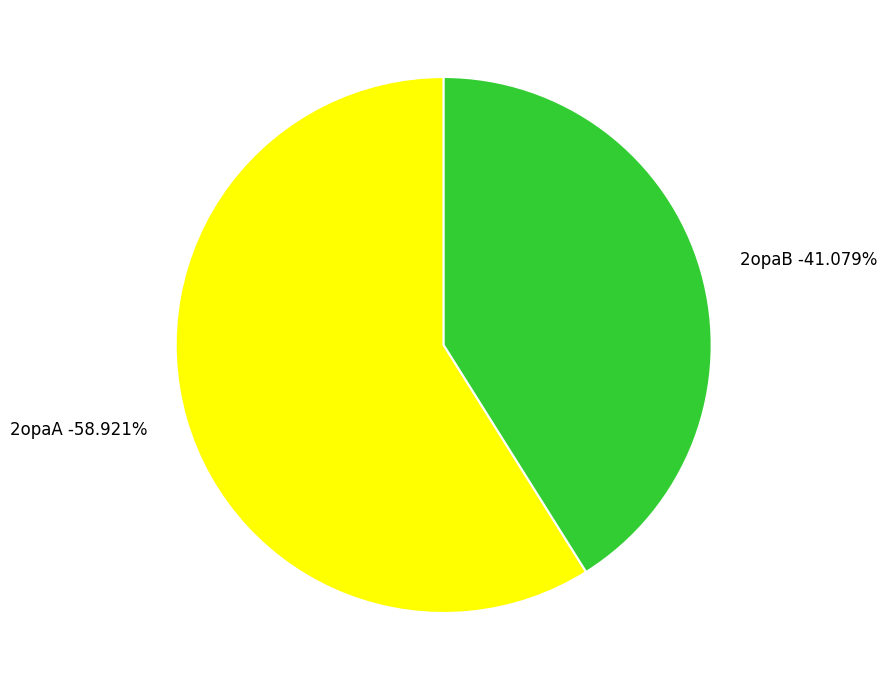

Count the number of slices in the pie.

2